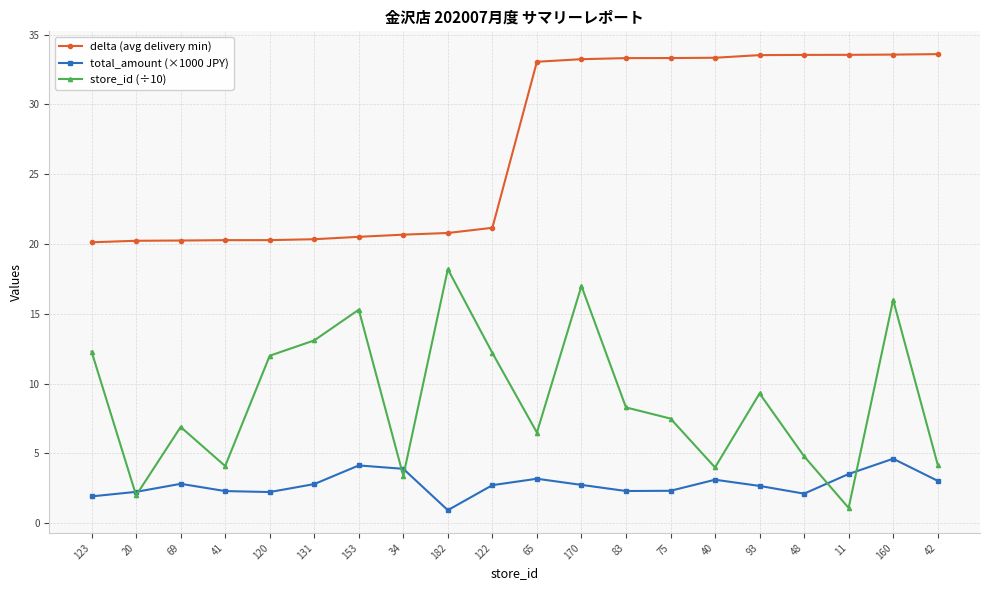

True or false: delta (avg delivery min) and total_amount (×1000 JPY) intersect in this chart.

False